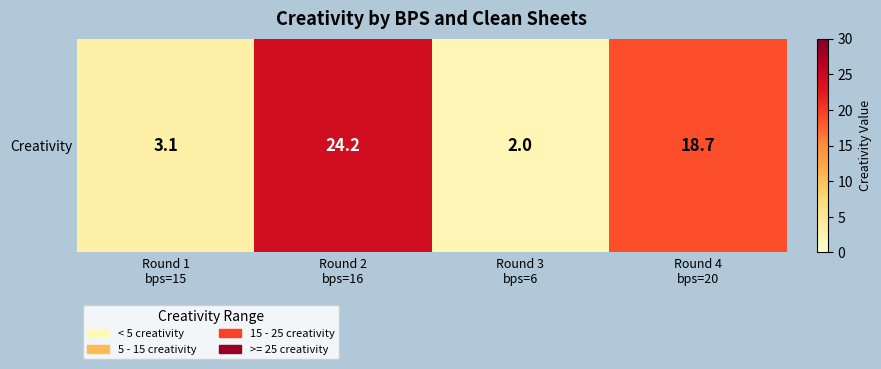

Rank the categories by value from lowest to highest.

Round 3
bps=6, Round 1
bps=15, Round 4
bps=20, Round 2
bps=16